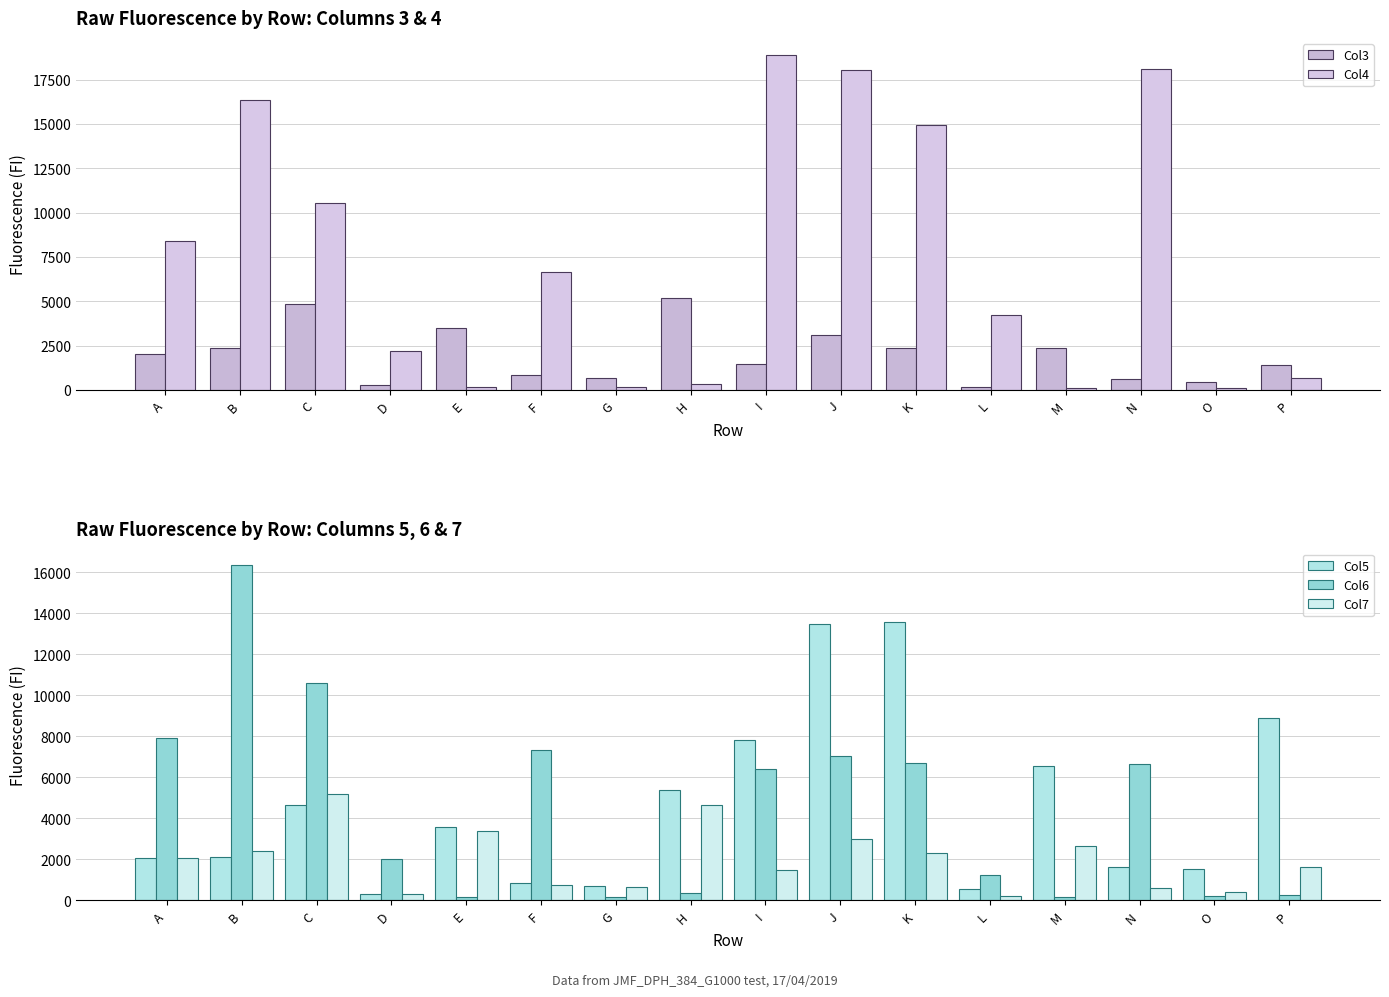

Read the Col5 value at K, to the nearest 10.

13570